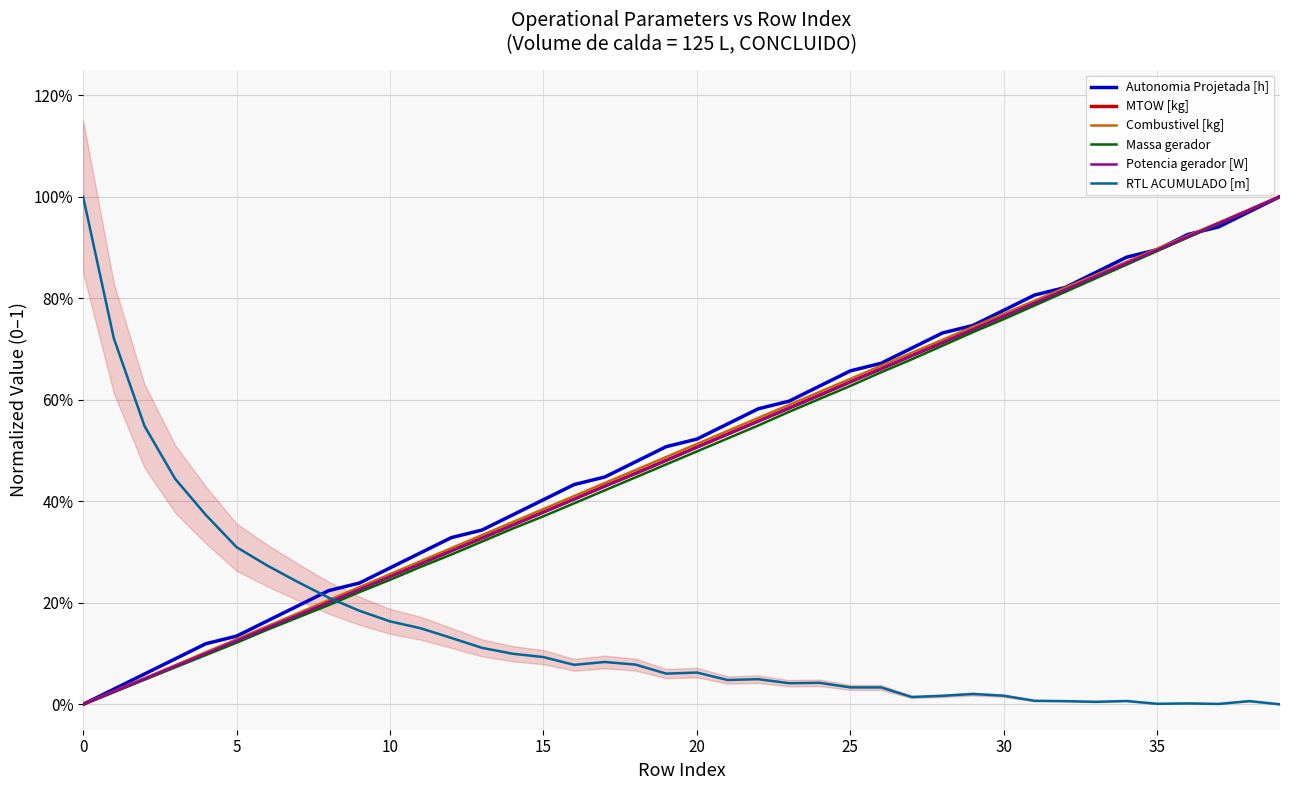

What is the label of the 16th point from the left?

15